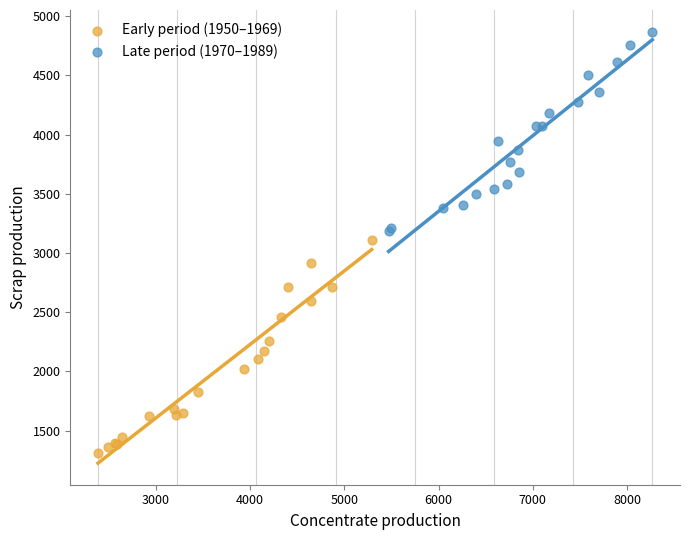

Which series contains the highest Y value?

Late period (1970–1989)